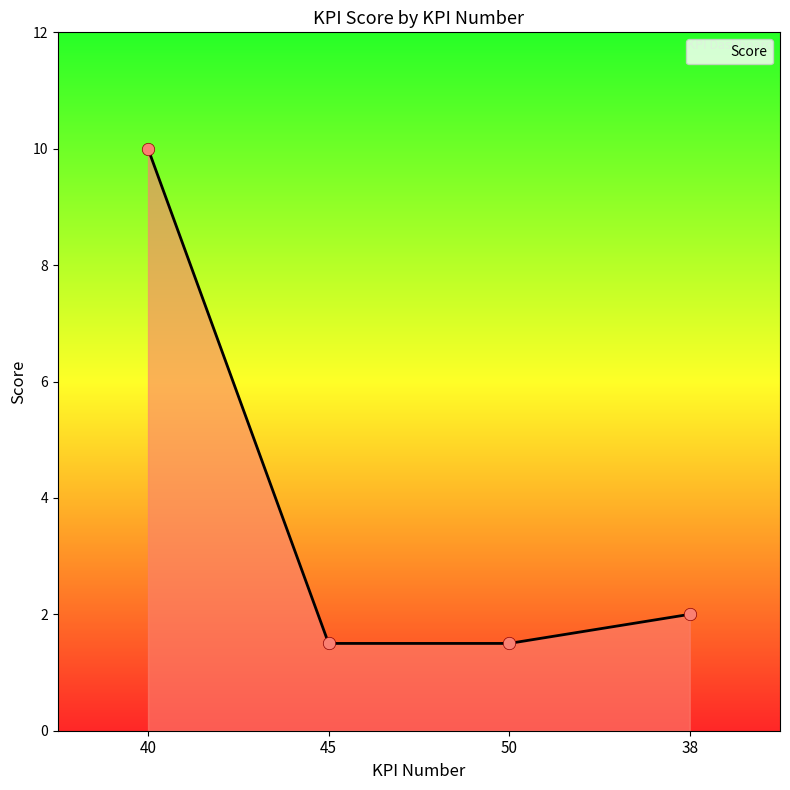

Approximately how many times larger is the value at 38 compared to 40?

0.2